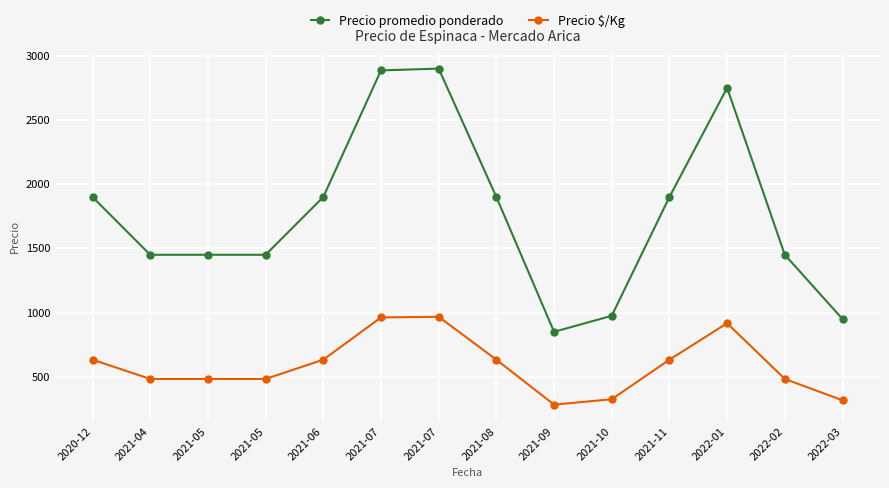

Between 2020-12 and 2021-05, which series saw the biggest shift?

Precio promedio ponderado